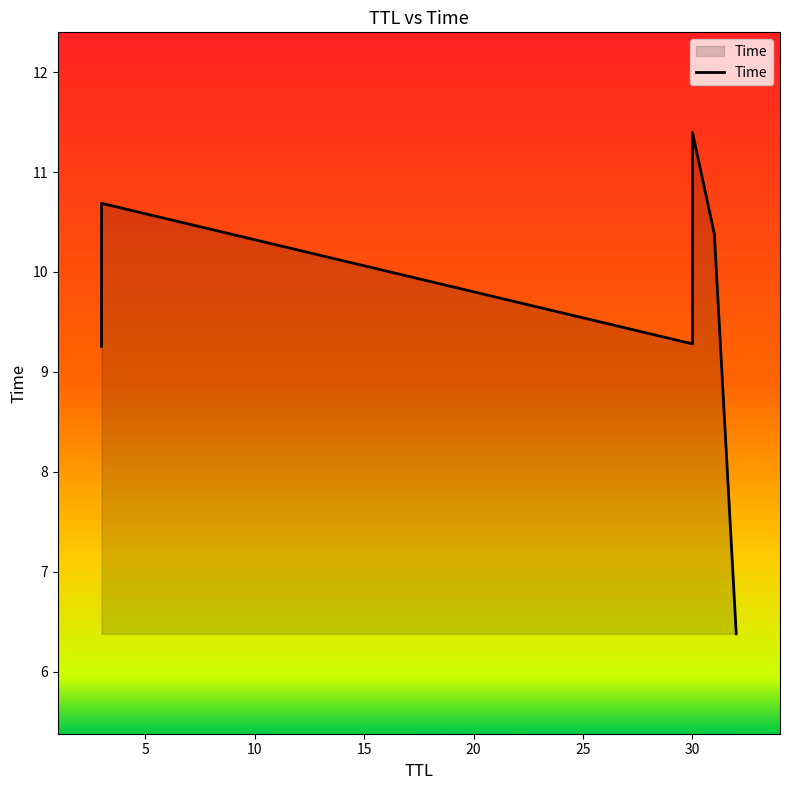

What is the smallest value displayed?

6.4